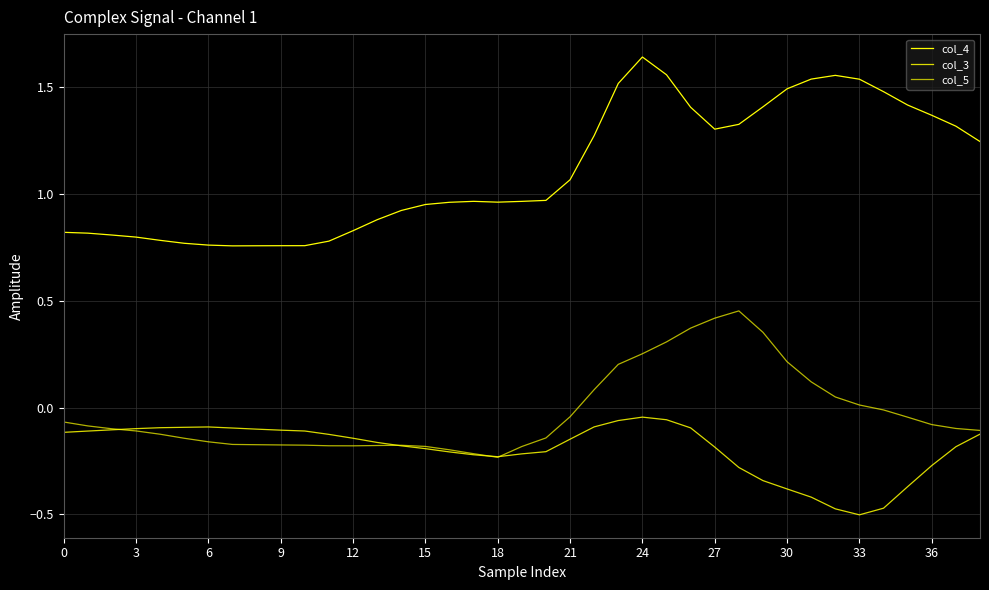

How many interior local peaks does the col_4 series have?

3